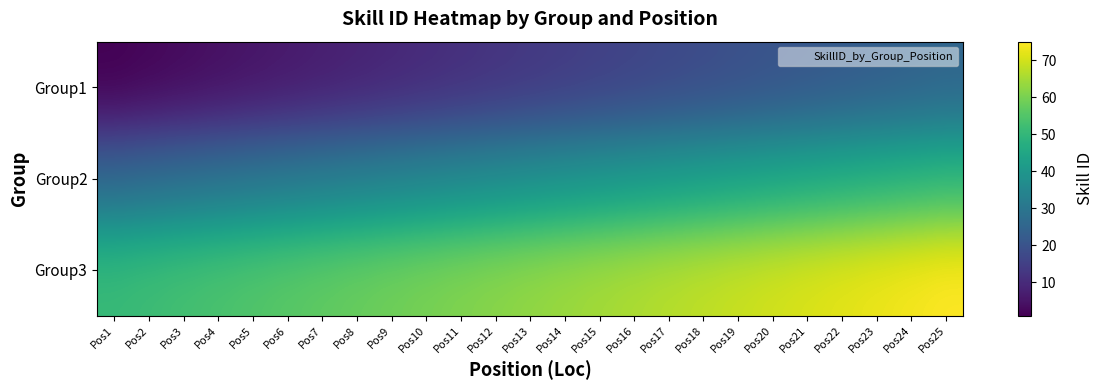

Reading left to right, list all the values displayed in this chart.

Group1: Pos1=1	Pos2=2	Pos3=3	Pos4=4	Pos5=5	Pos6=6	Pos7=7	Pos8=8	Pos9=9	Pos10=10	Pos11=11	Pos12=12	Pos13=13	Pos14=14	Pos15=15	Pos16=16	Pos17=17	Pos18=18	Pos19=19	Pos20=20	Pos21=21	Pos22=22	Pos23=23	Pos24=24	Pos25=25
Group2: Pos1=26	Pos2=27	Pos3=28	Pos4=29	Pos5=30	Pos6=31	Pos7=32	Pos8=33	Pos9=34	Pos10=35	Pos11=36	Pos12=37	Pos13=38	Pos14=39	Pos15=40	Pos16=41	Pos17=42	Pos18=43	Pos19=44	Pos20=45	Pos21=46	Pos22=47	Pos23=48	Pos24=49	Pos25=50
Group3: Pos1=51	Pos2=52	Pos3=53	Pos4=54	Pos5=55	Pos6=56	Pos7=57	Pos8=58	Pos9=59	Pos10=60	Pos11=61	Pos12=62	Pos13=63	Pos14=64	Pos15=65	Pos16=66	Pos17=67	Pos18=68	Pos19=69	Pos20=70	Pos21=71	Pos22=72	Pos23=73	Pos24=74	Pos25=75